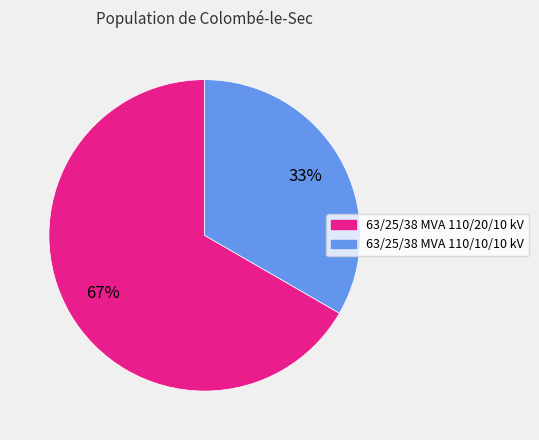

Which category has the biggest portion of the pie?

63/25/38 MVA 110/20/10 kV